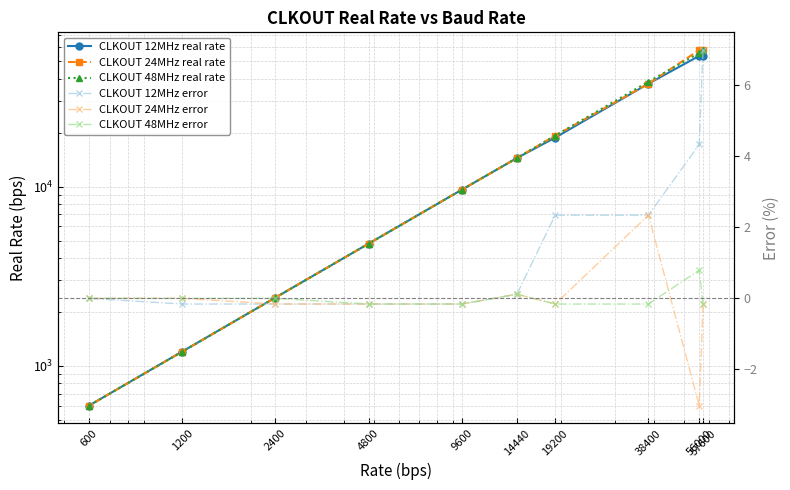

What is the difference between the highest and lowest values at 2400?

2404.0